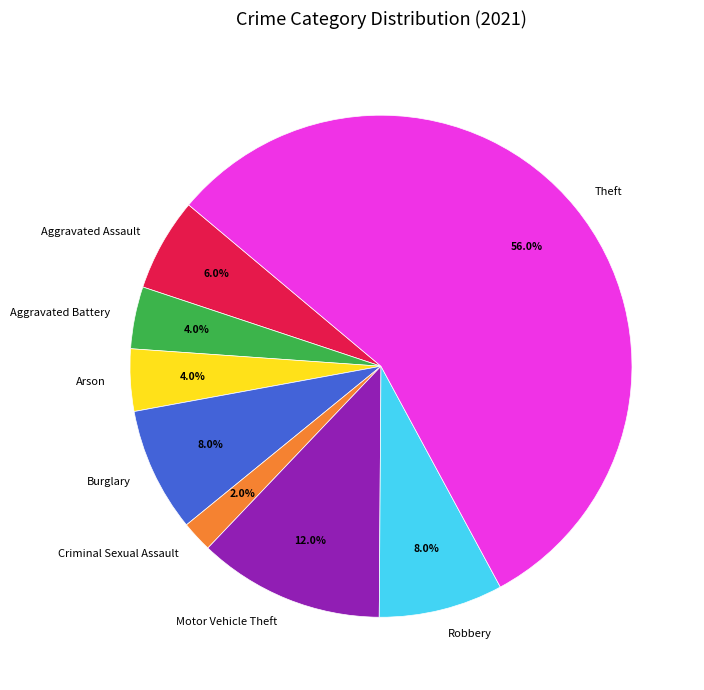

What percentage is the Aggravated Battery slice, to the nearest percent?

4%